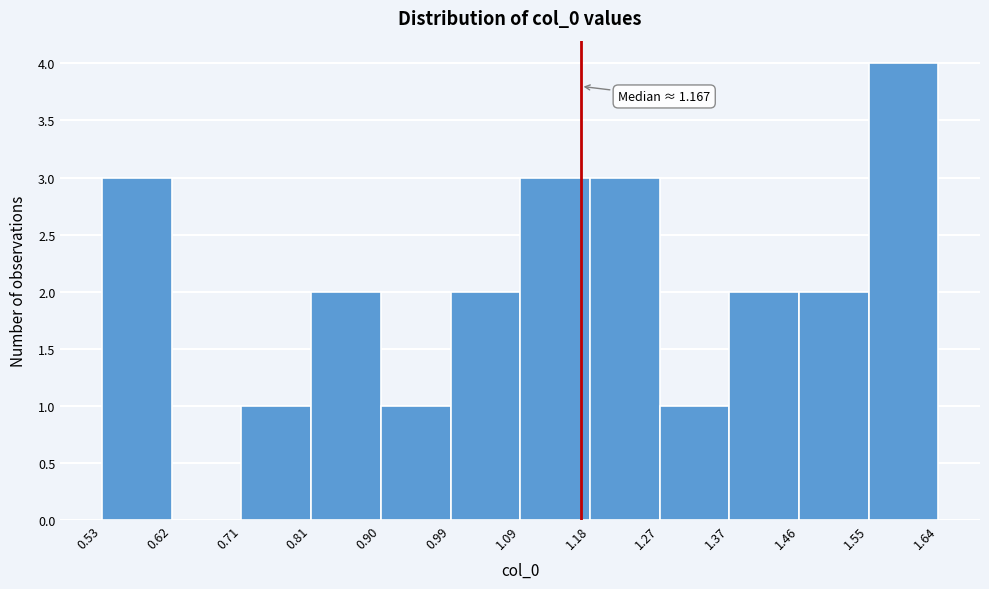

Which range on the x-axis has the tallest bar?

1.55 to 1.64